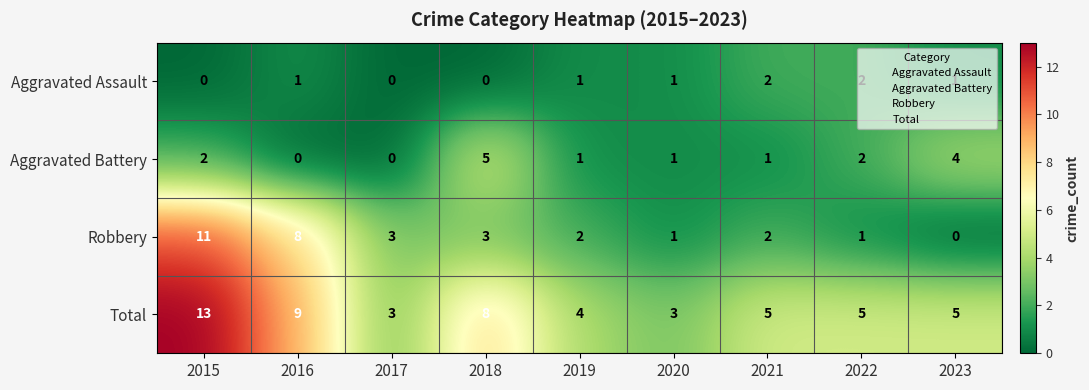

Which category has the highest value in the Aggravated Battery series?

2018